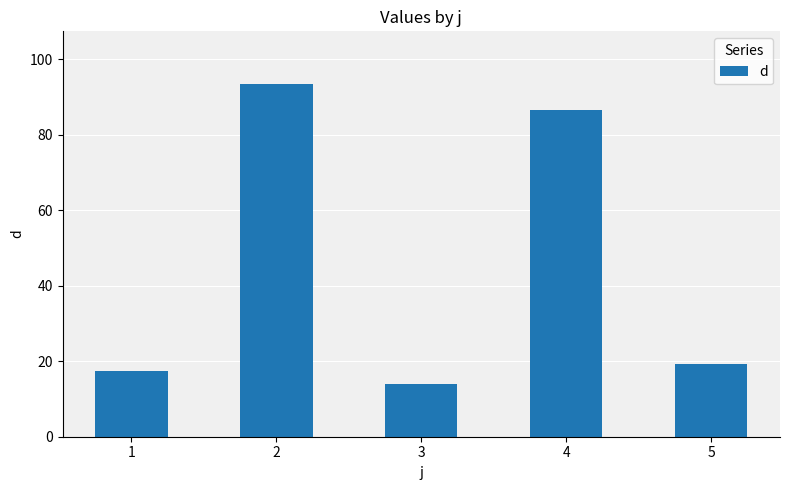

What is the sum of the values at 4 and 2?

179.8